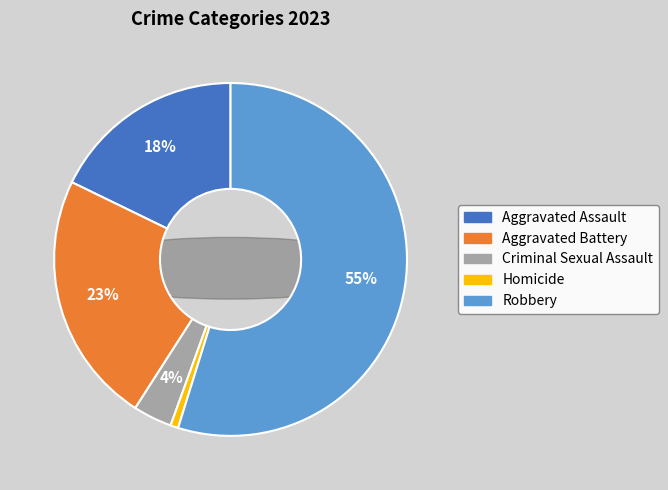

To the nearest percent, what percentage of the pie is Robbery?

55%